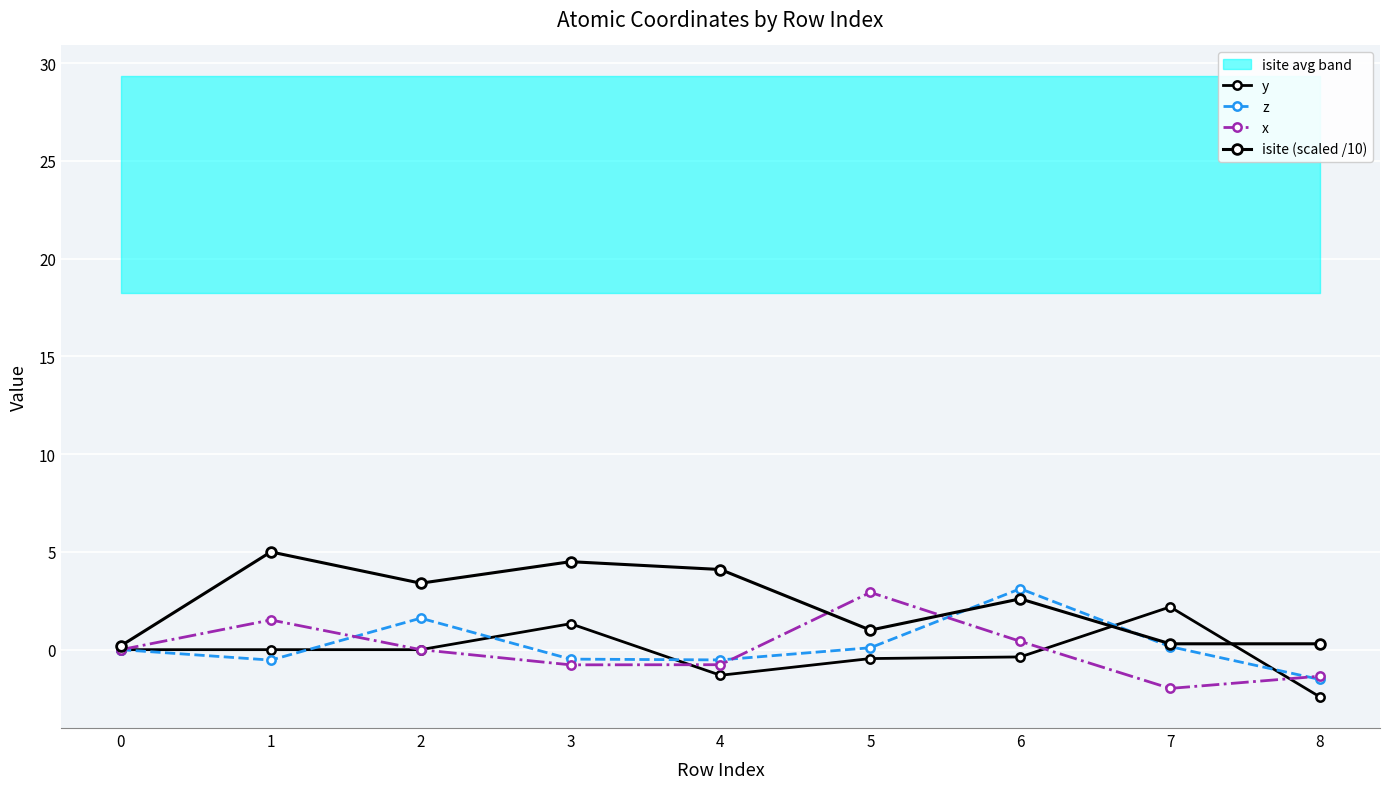

What is the value of the x point at the 4th from the left?

-0.8